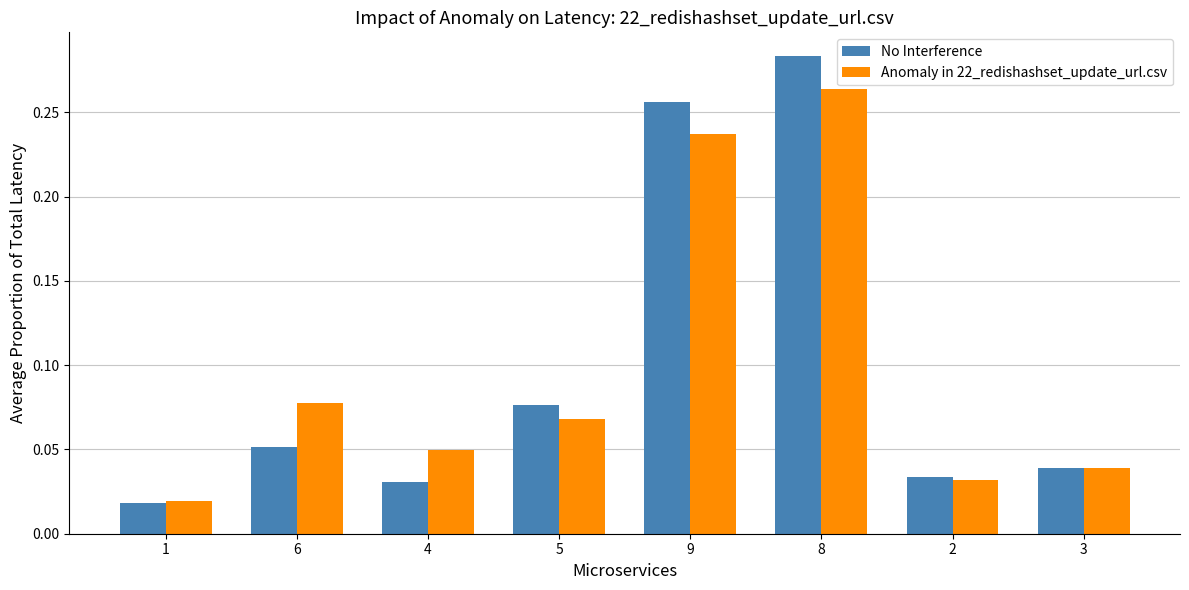

How many bars are there in each group?

2